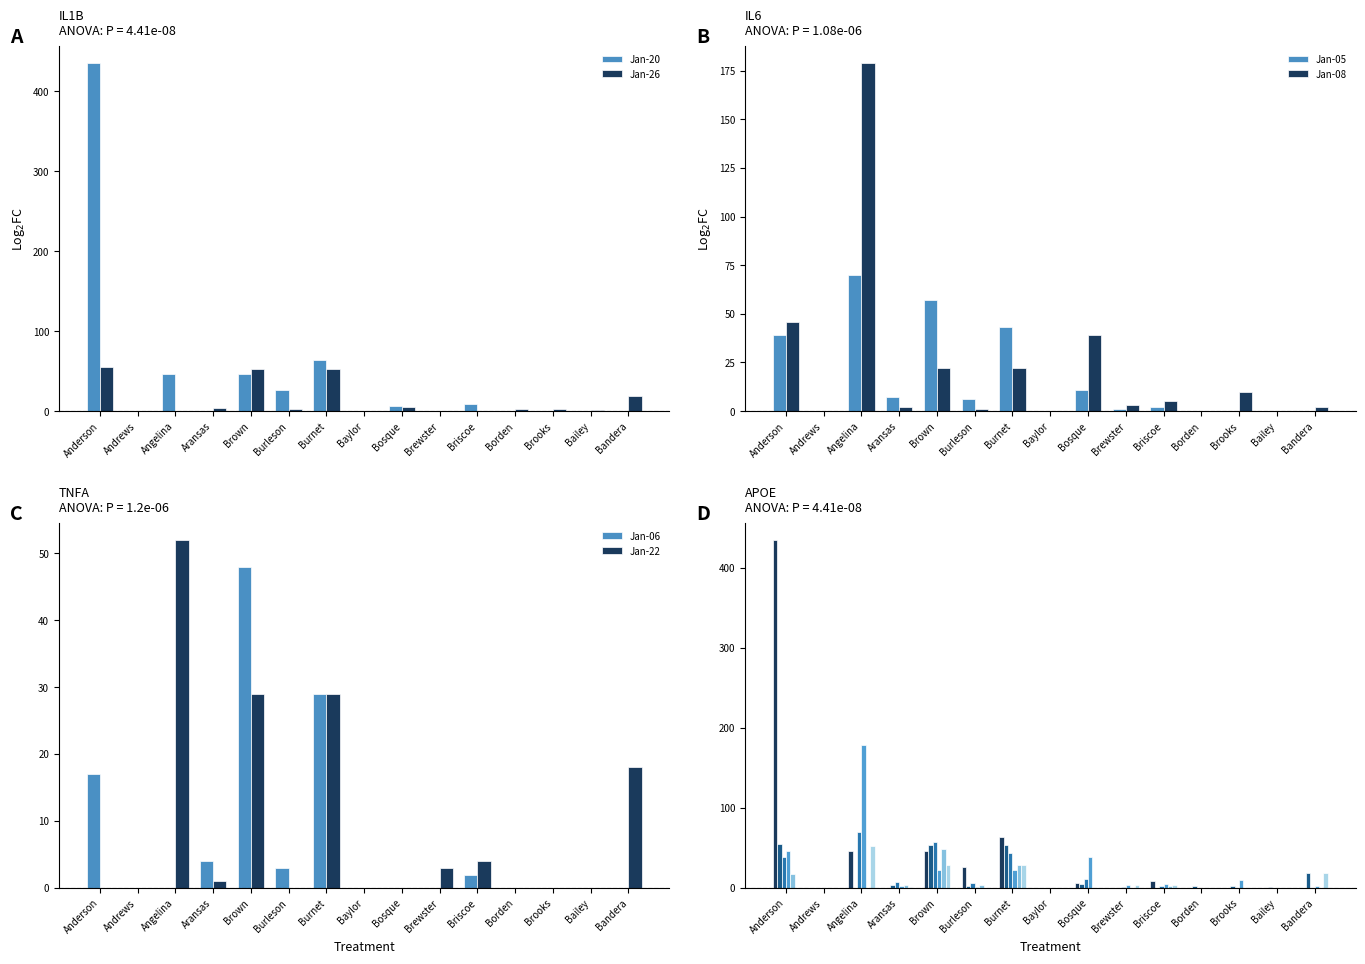

Between Bailey and Brooks, which is larger?

Bailey